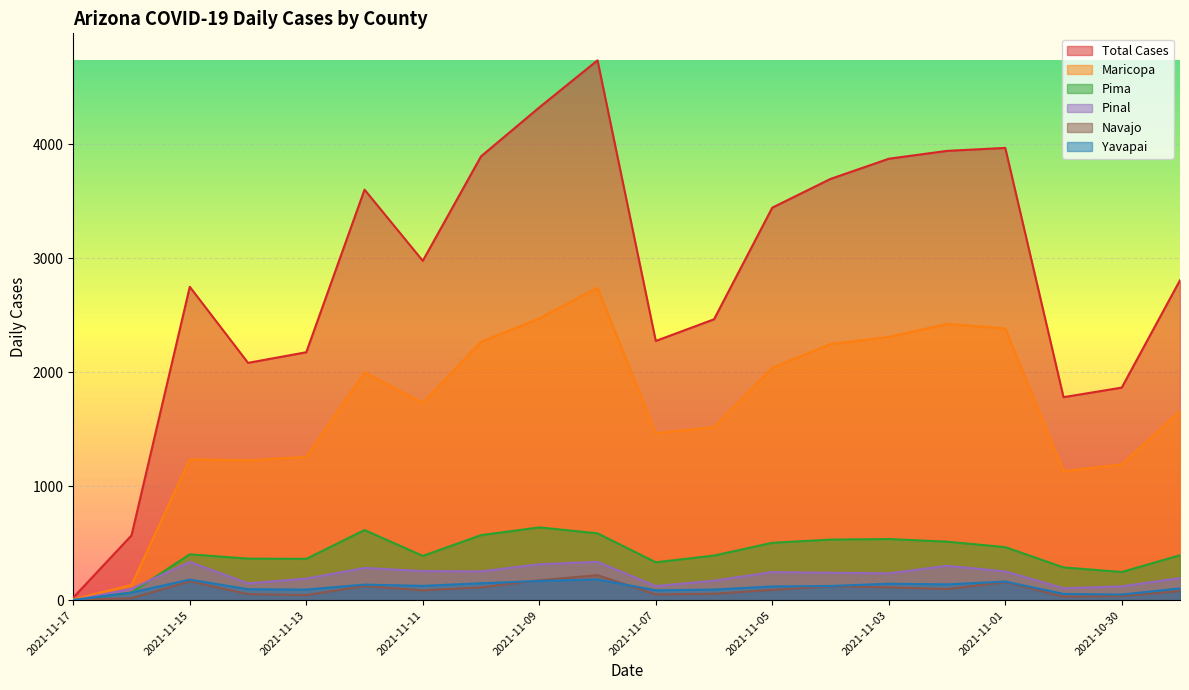

Which series ends up on top after the final intersection of cases_PINAL and cases_NAVAJO?

cases_PINAL